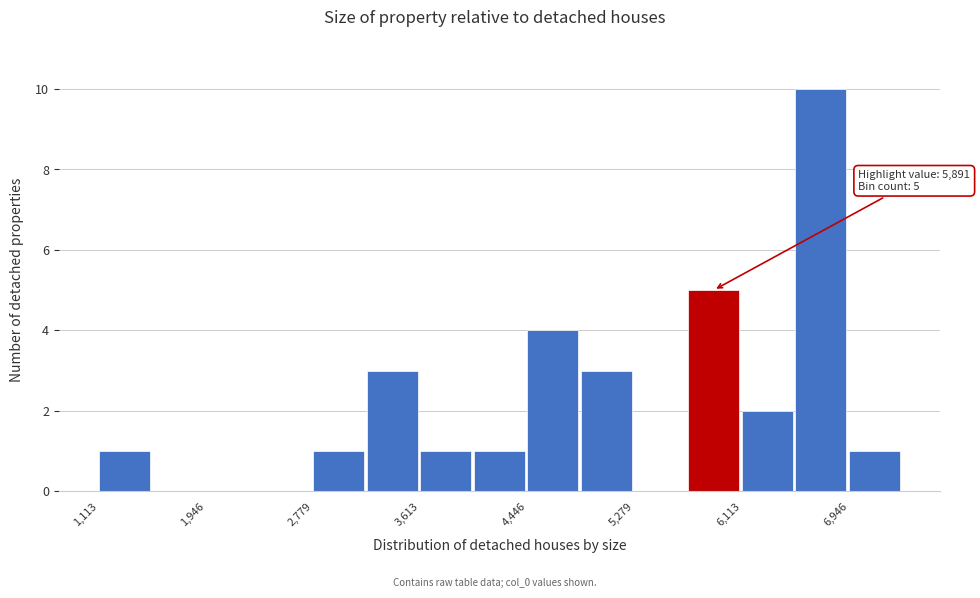

Over which range of the x-axis is the bar tallest?

6500 to 6900